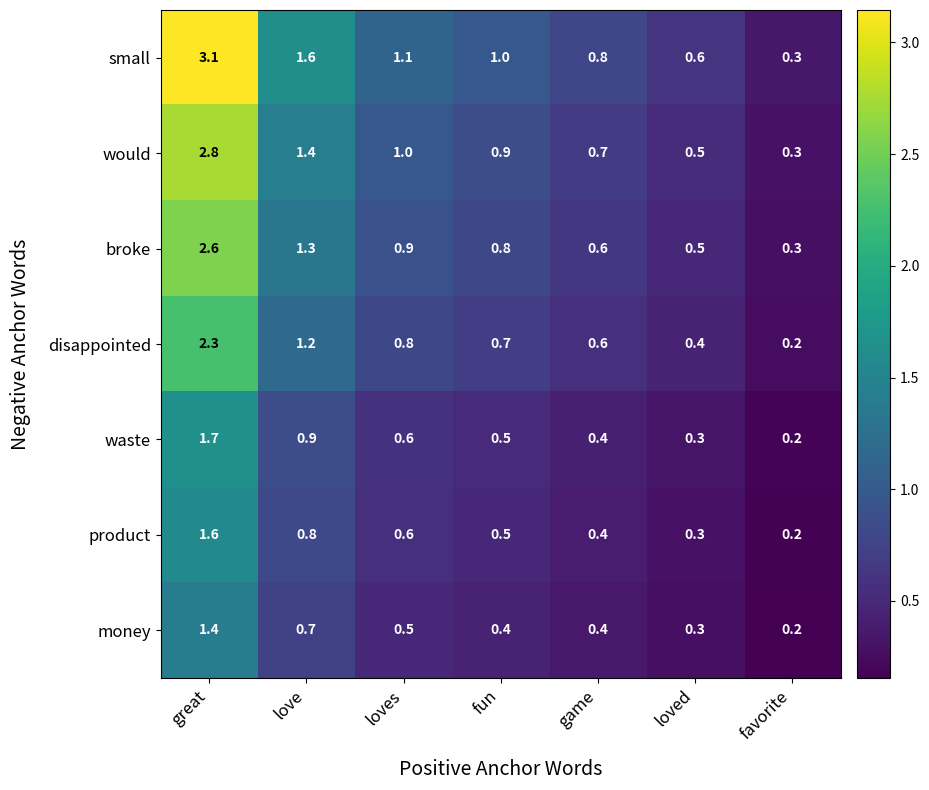

What is the average value of the product series?

0.6